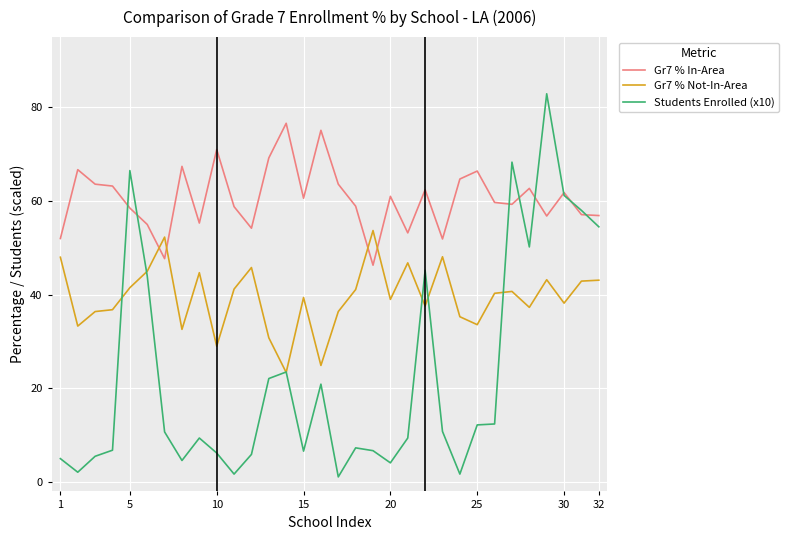

After their last crossing, which series has the higher values: Gr7 % In-Area or Gr7 % Not-In-Area?

Gr7 % In-Area